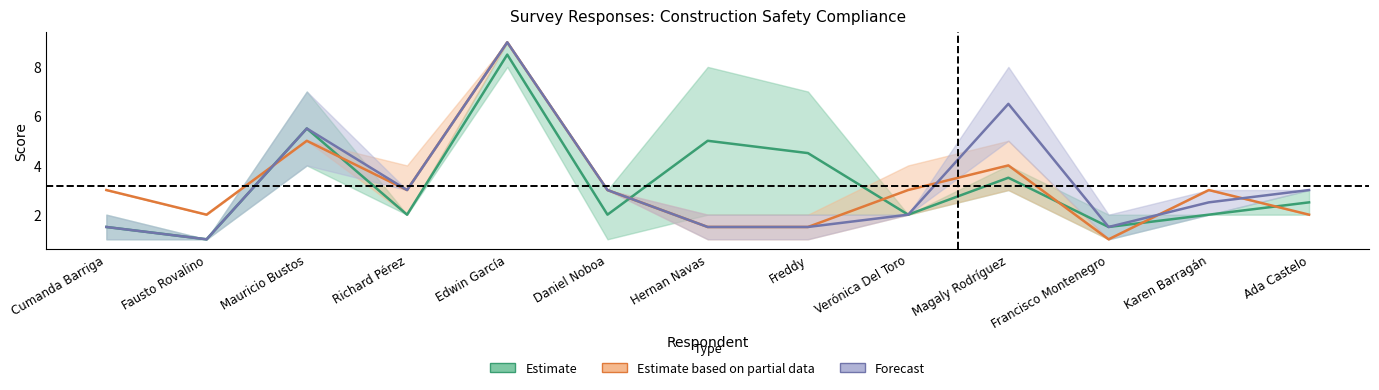

True or false: Q9 has more than 0 interior local peaks.

True